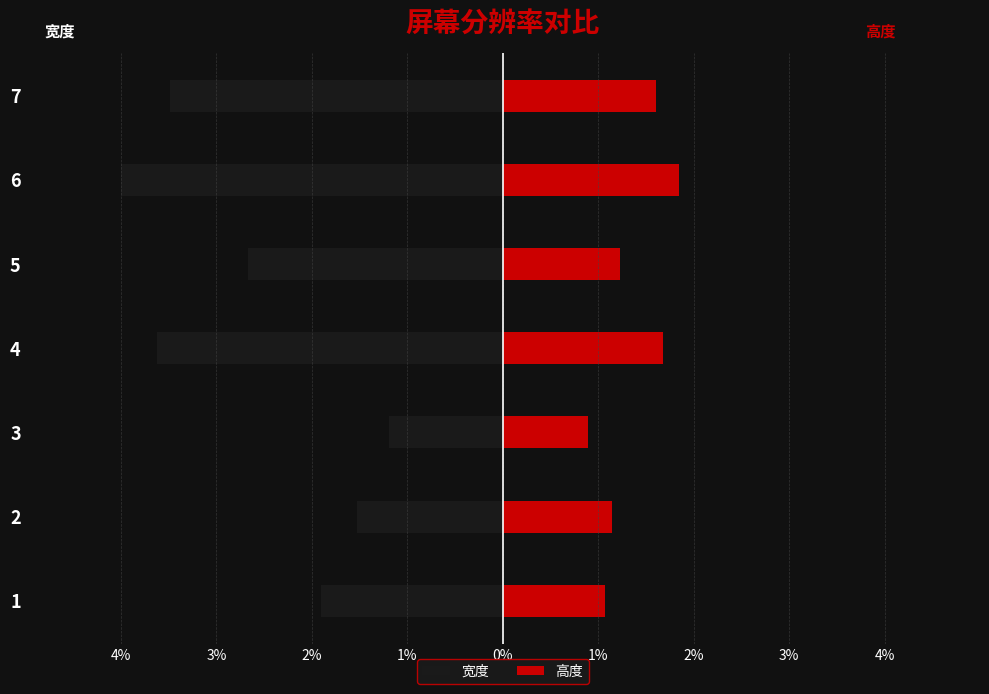

How many bars are there in total?

14